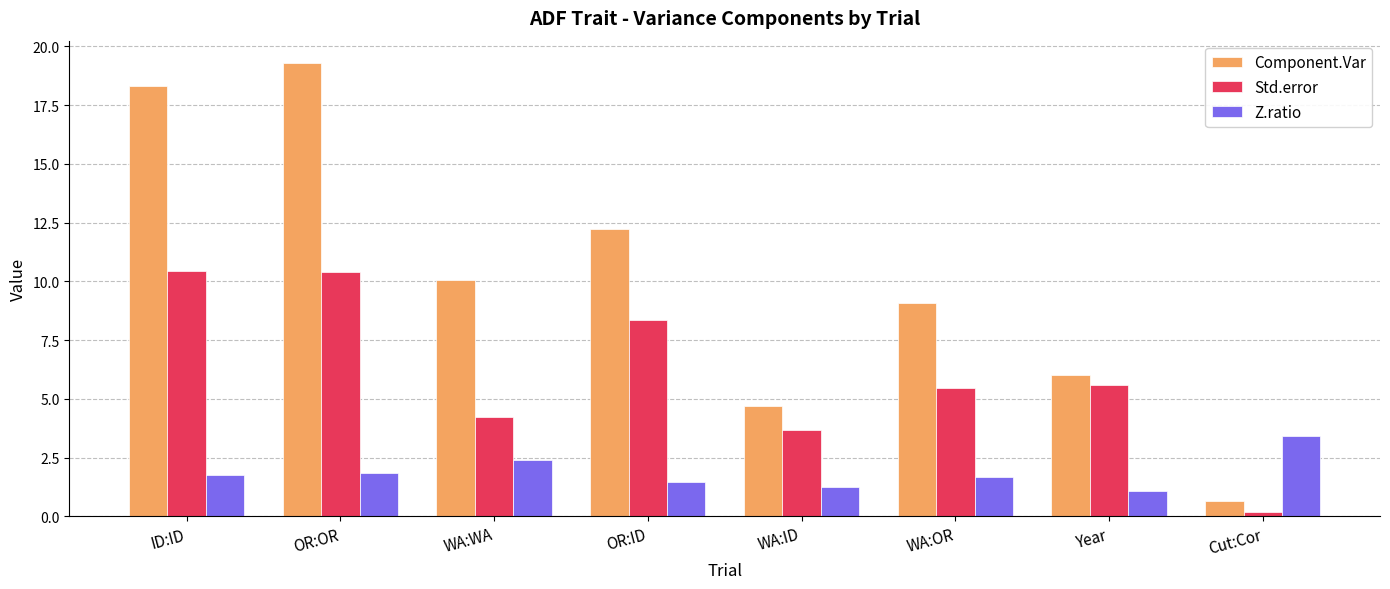

Which series has the largest total across all categories?

Component.Var